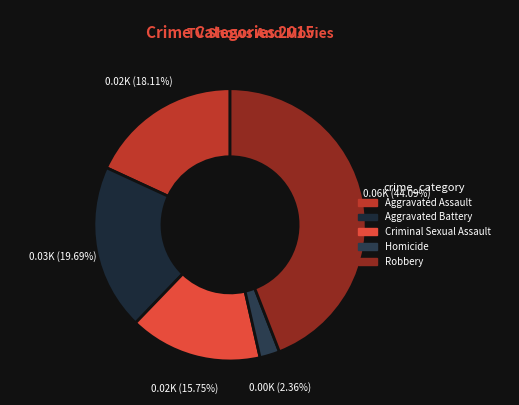

Is it true that Aggravated Assault is 18% of the pie?

True